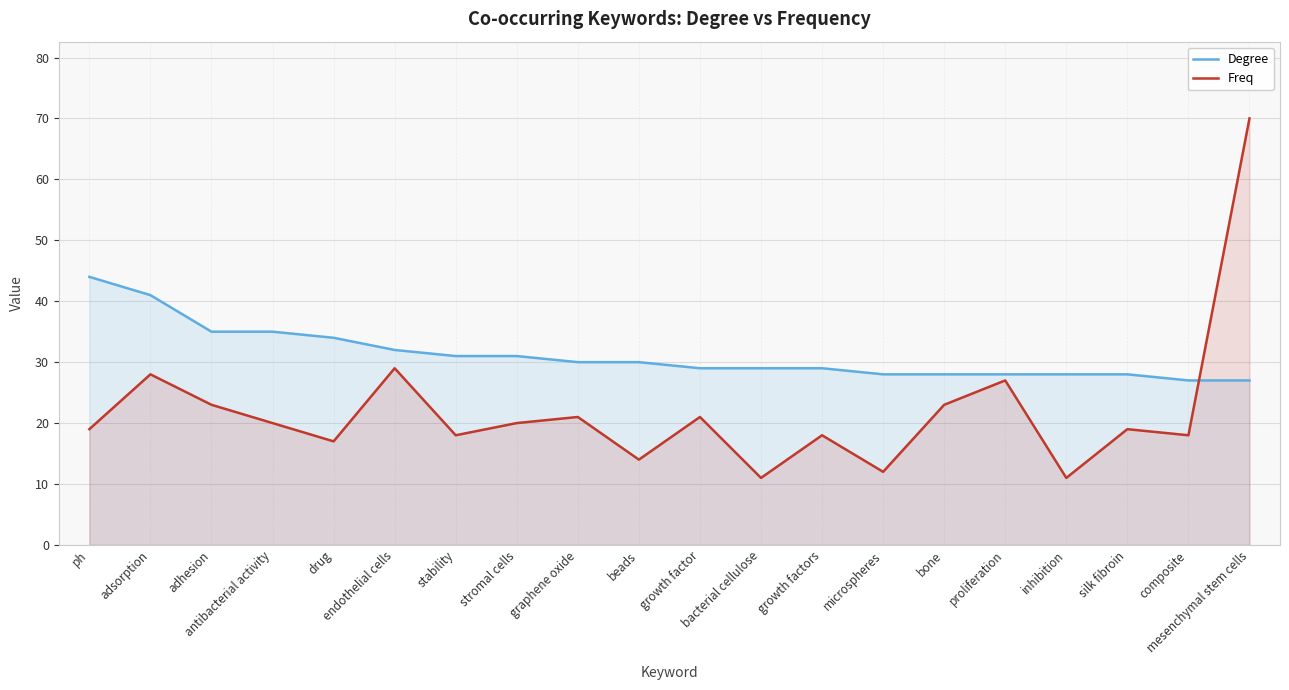

True or false: Degree has more than 2 points higher than both neighbors.

False